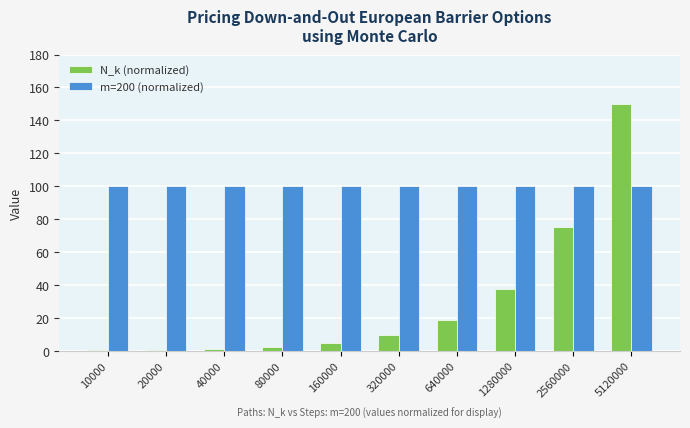

At which category does the chart reach its peak across all series?

5120000